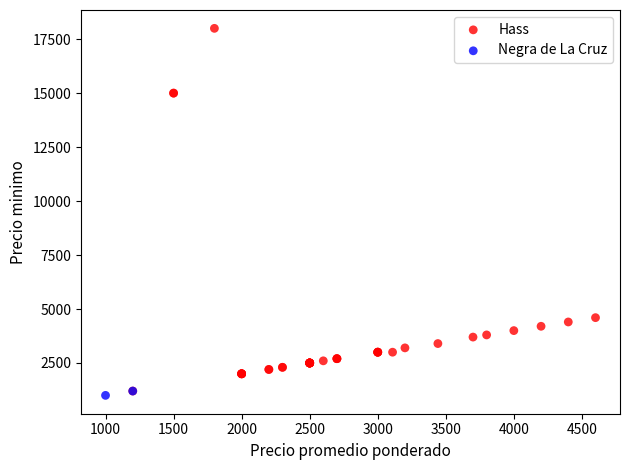

What are all the series names shown in the legend?

Hass, Negra de La Cruz